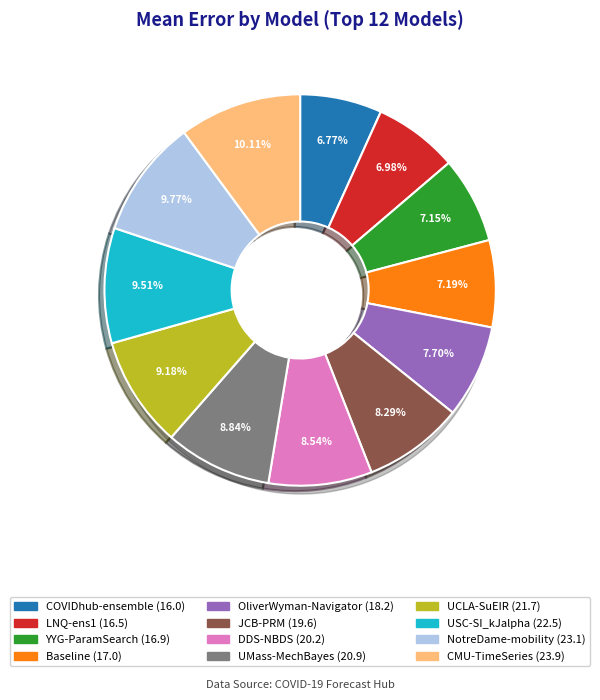

To the nearest percent, what is the difference between the USC-SI_kJalpha and YYG-ParamSearch slice percentages?

2%